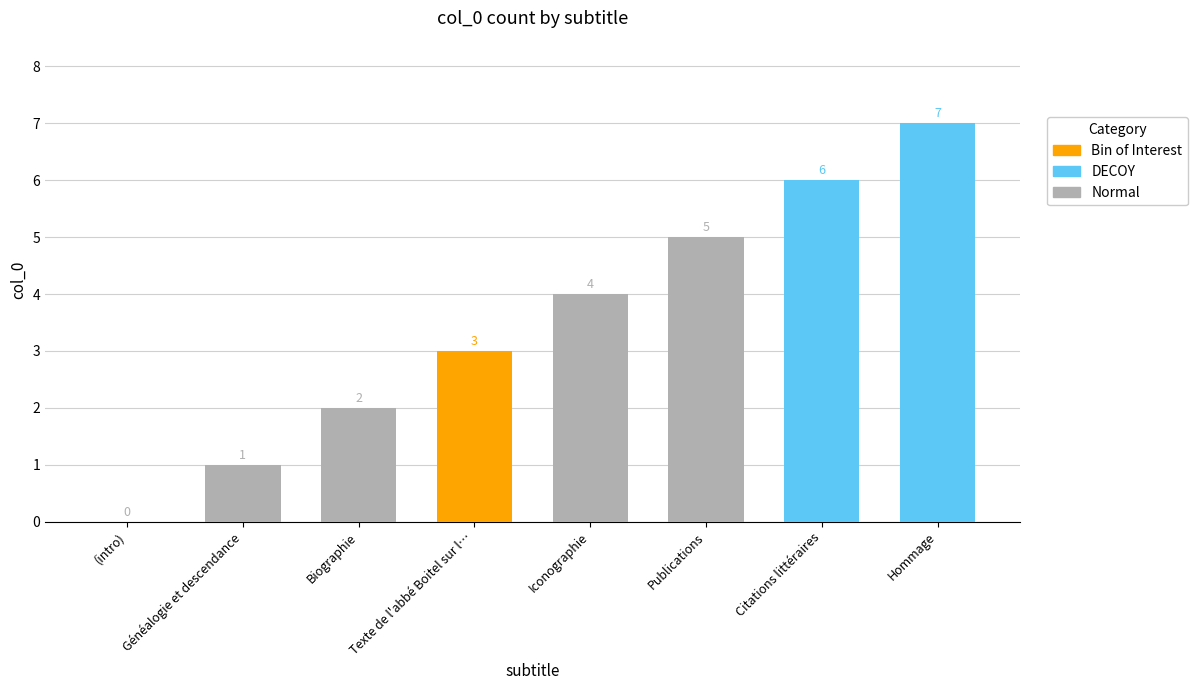

How many values are between 2 and 6?

5